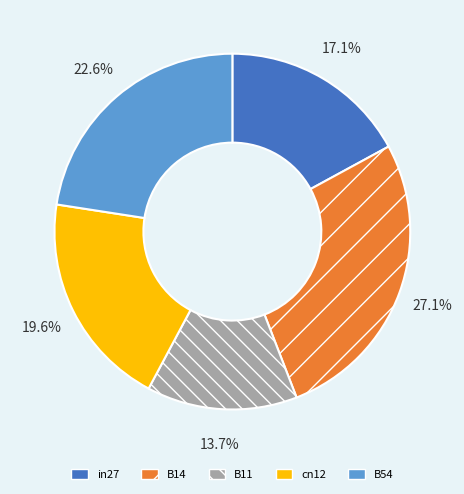

What is the smallest slice in the pie chart?

B11